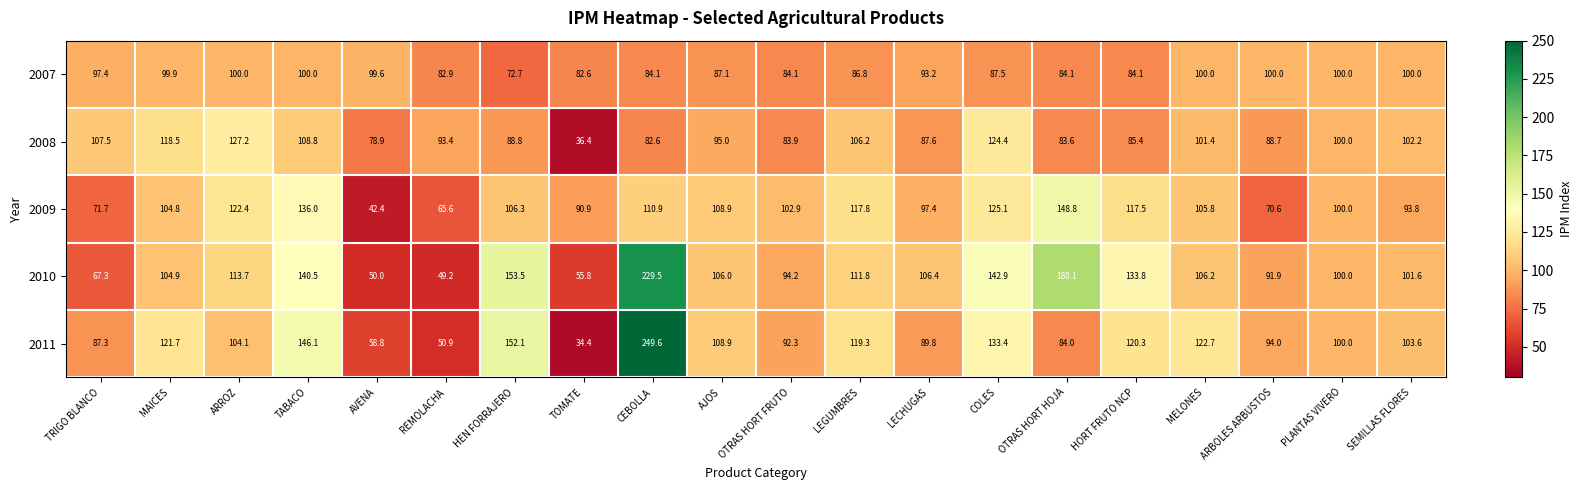

True or false: 2011 has a value of 48.0 at SEMILLAS FLORES.

False